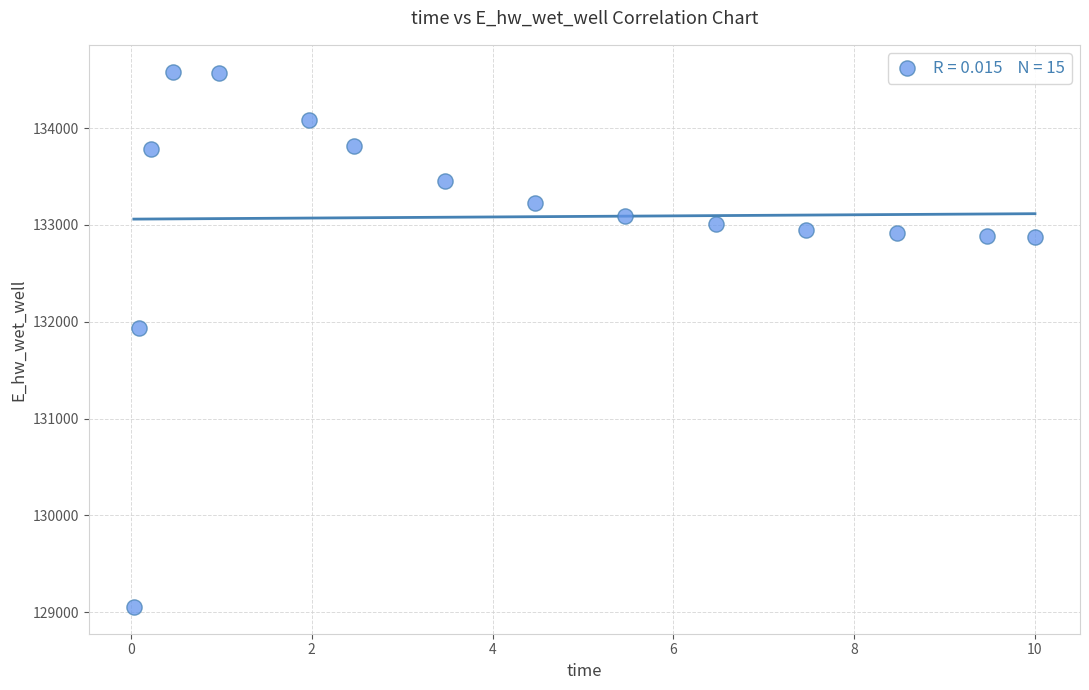

What Y value in the scatter plot is closest to 131819?

131939.4